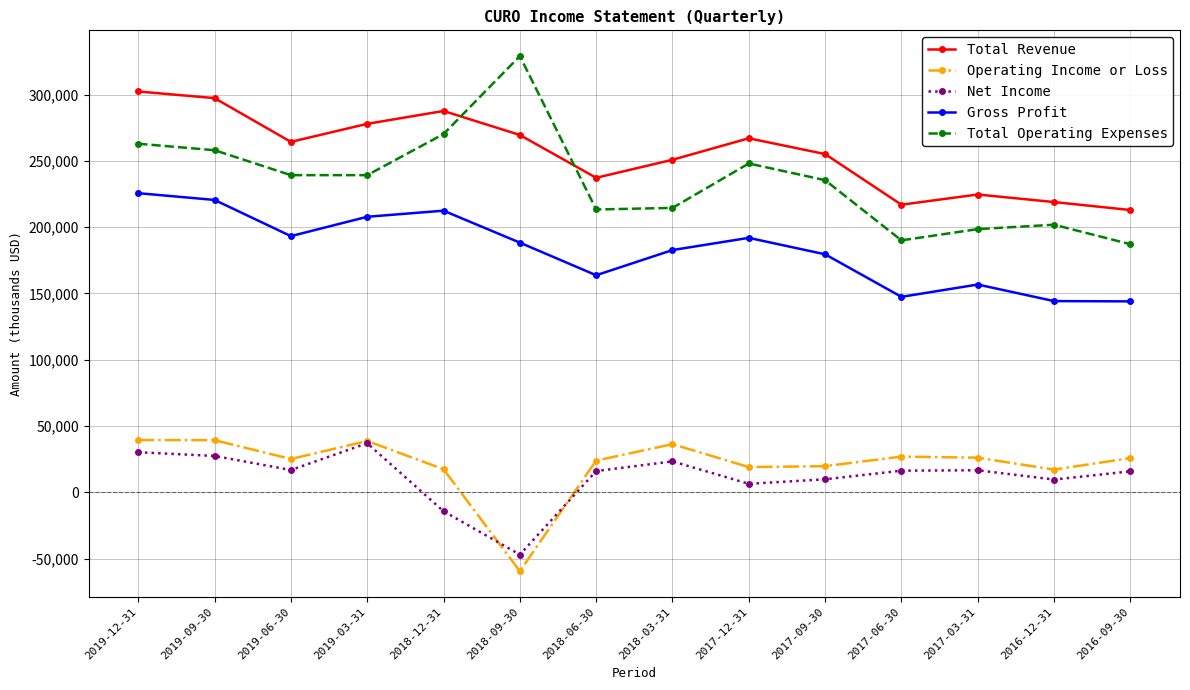

True or false: Gross Profit has a value of 84971 at 2018-03-31.

False